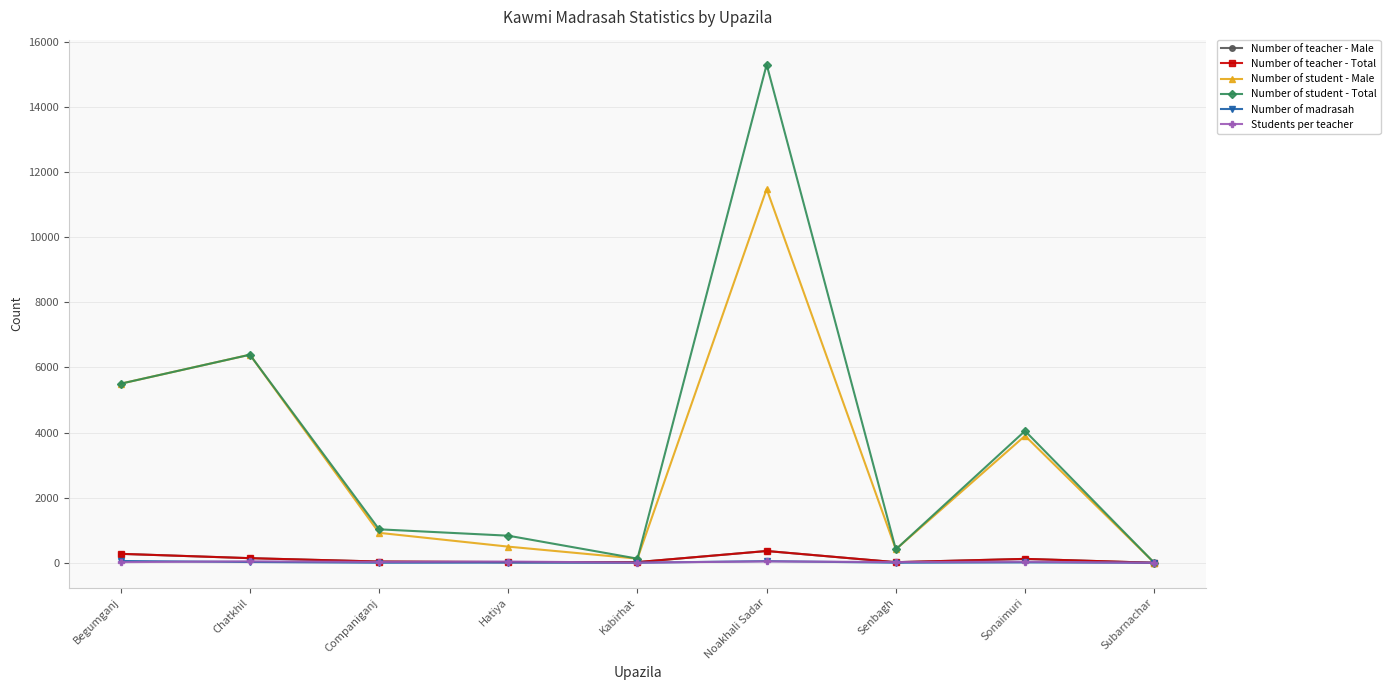

The value of Number of student - Total at Chatkhil is 2253. True or false?

False